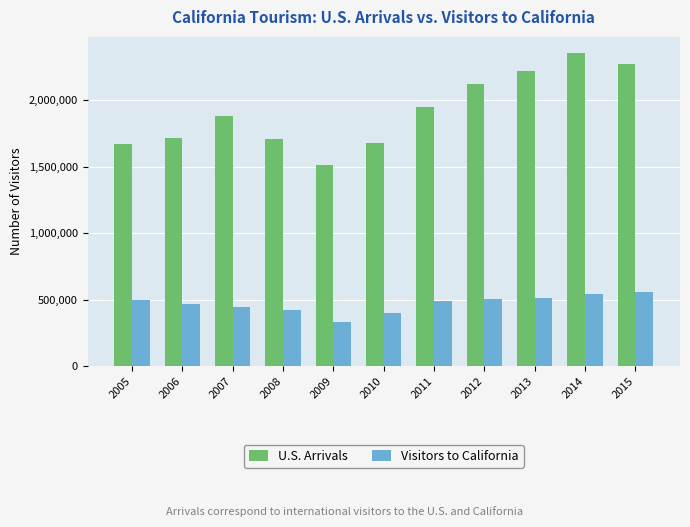

At how many categories does at least one series exceed 1187846?

11